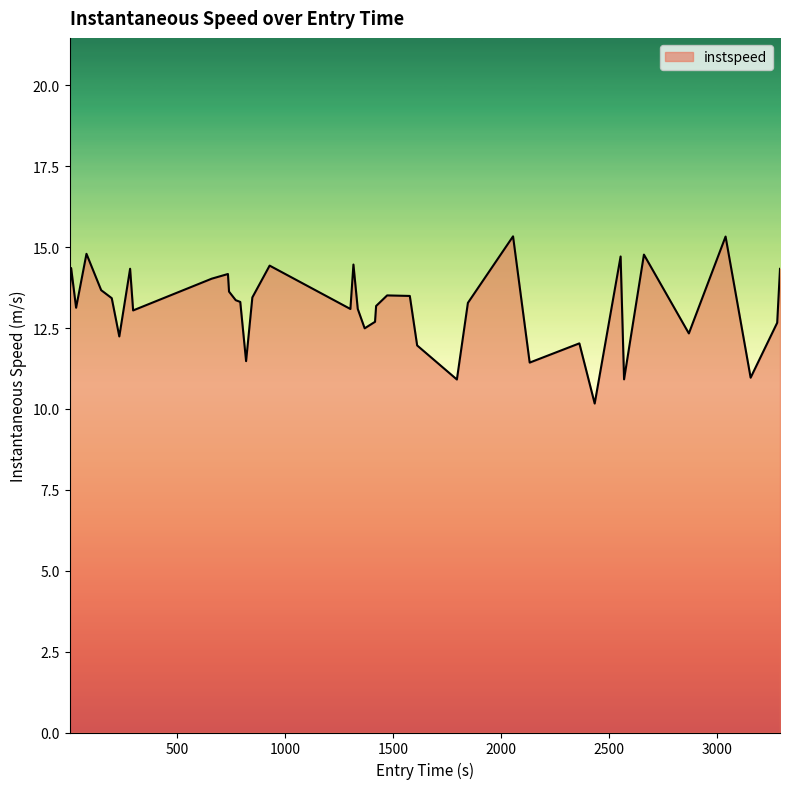

What is the difference between the maximum and minimum values?

5.2